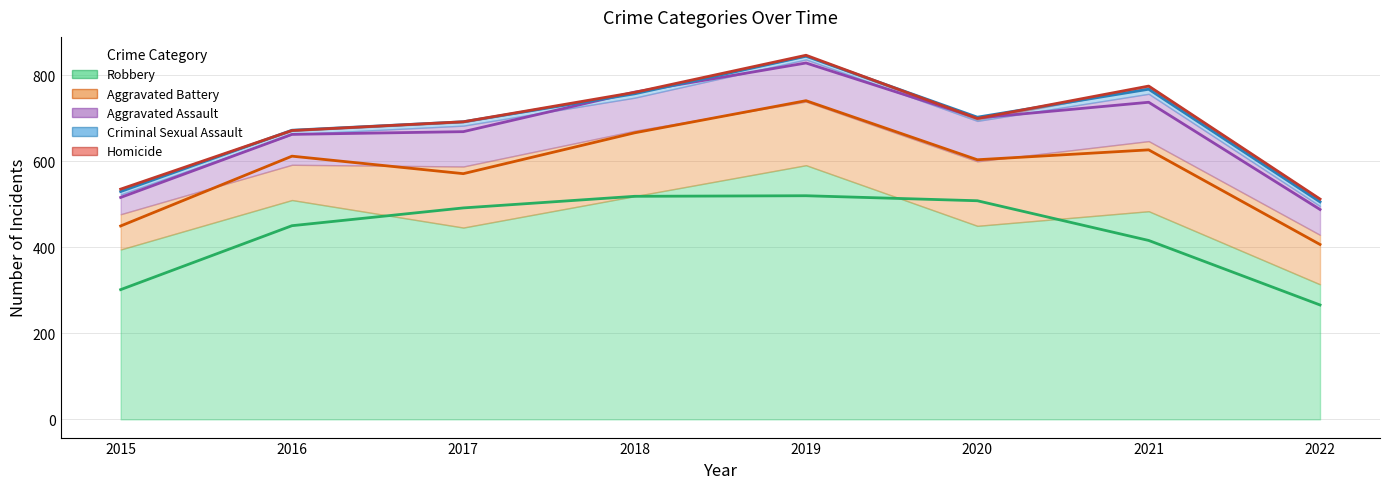

At which category does the chart reach its peak across all series?

2019